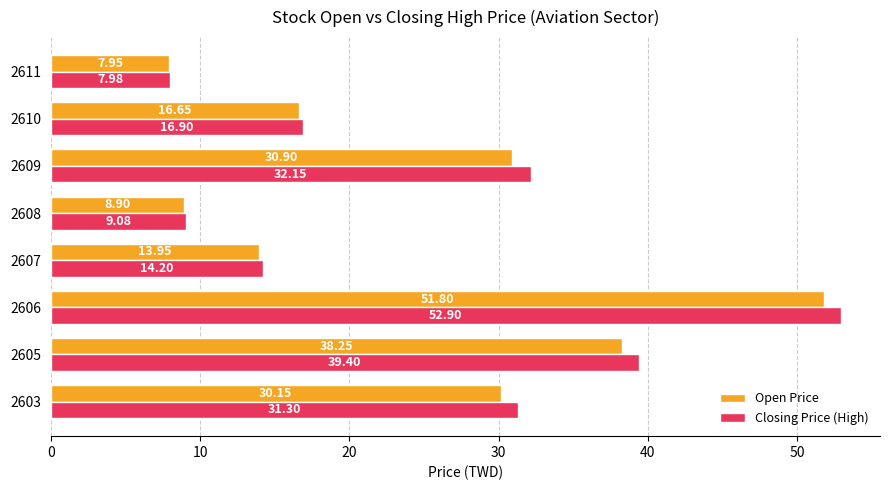

Which series has the largest range (max minus min)?

Closing Price (High)